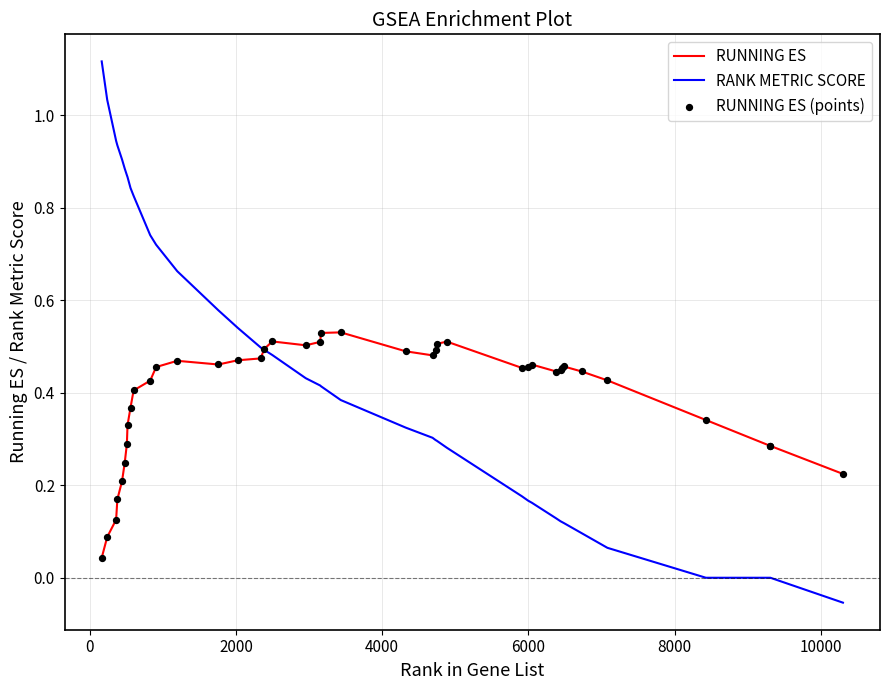

Which series has the largest range (max minus min)?

RANK METRIC SCORE